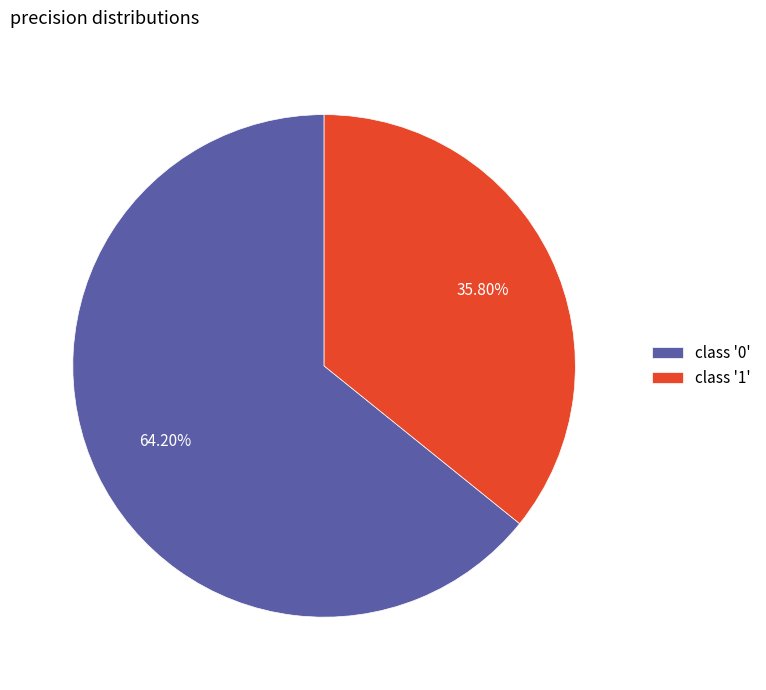

To the nearest percent, what is the difference between the largest and smallest slice percentages?

28%